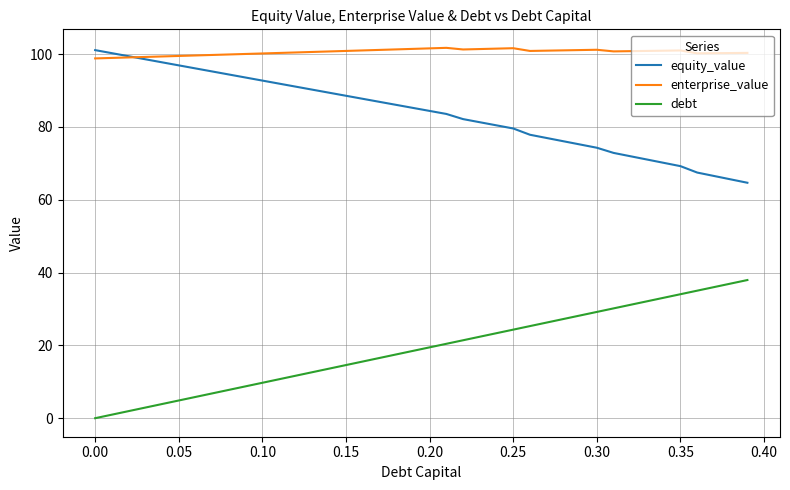

Is this an area chart (filled region under the line)?

No